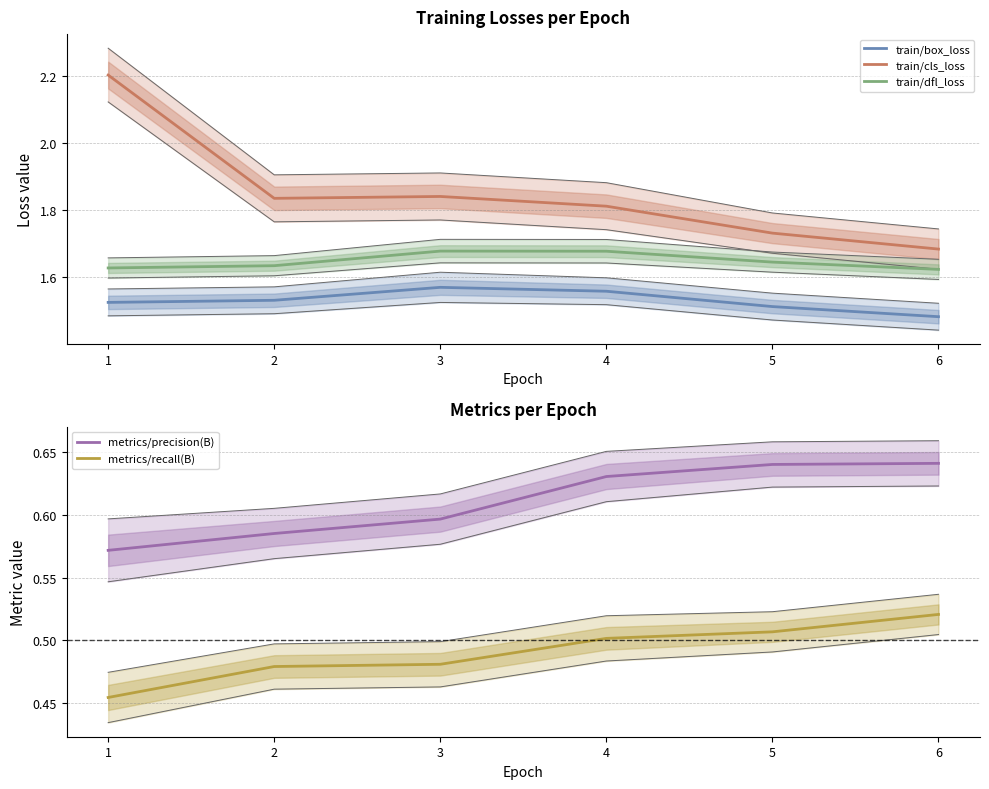

Count the metrics/precision(B) values in the range 0 to 1.

6